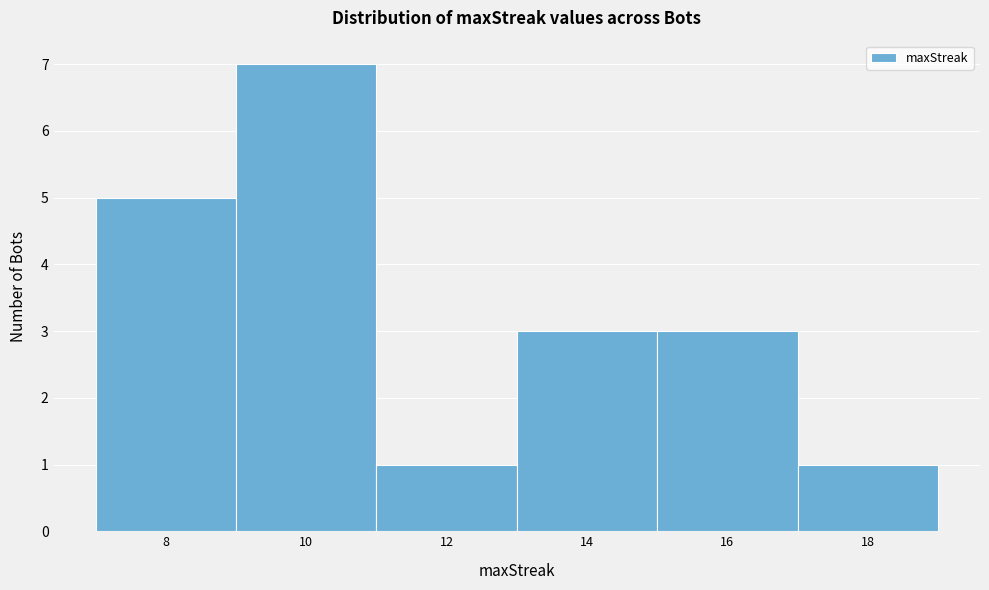

What is the height of the bar covering 9 to 11 on the x-axis? The values are not printed on the chart, so give them approximately, as read against the axis.

7